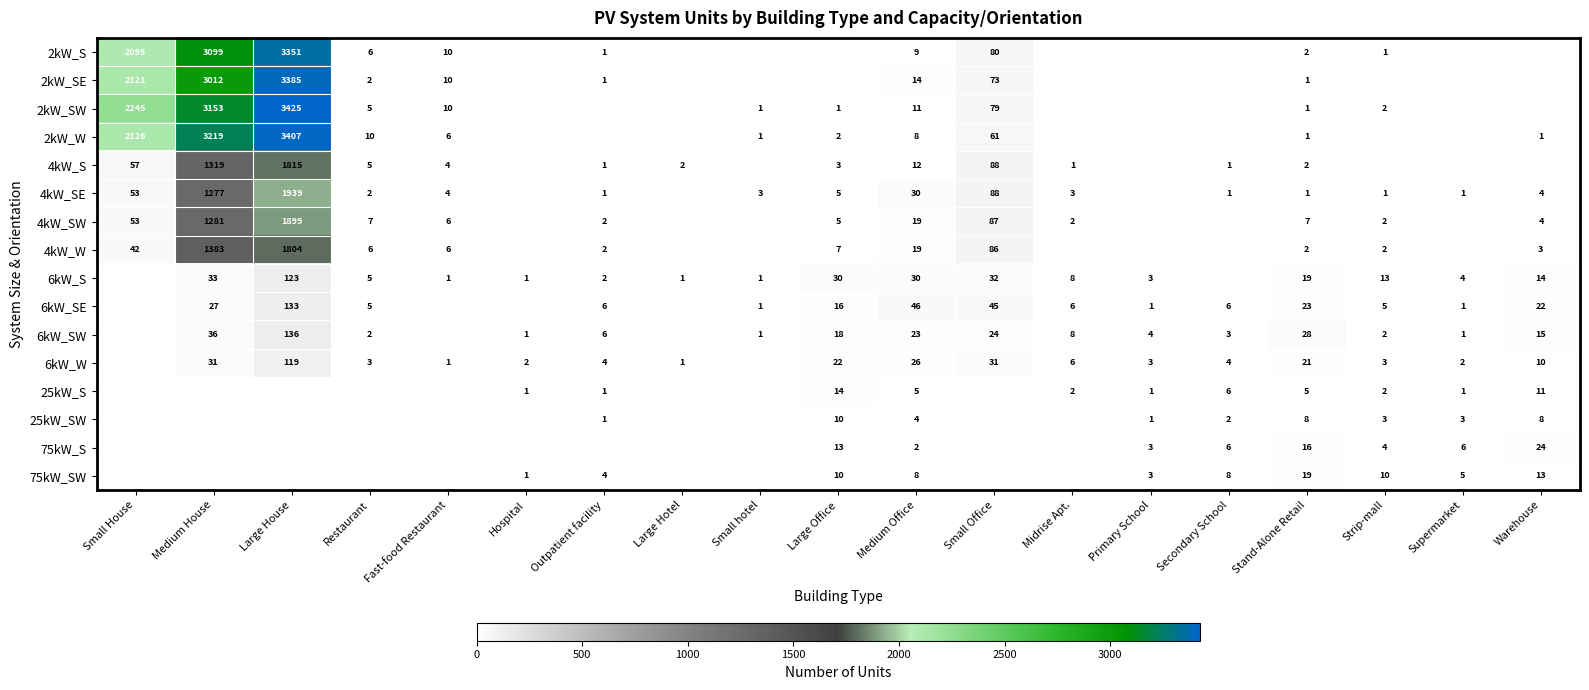

The 2kW_W series shows 2180 at Medium House. True or false?

False